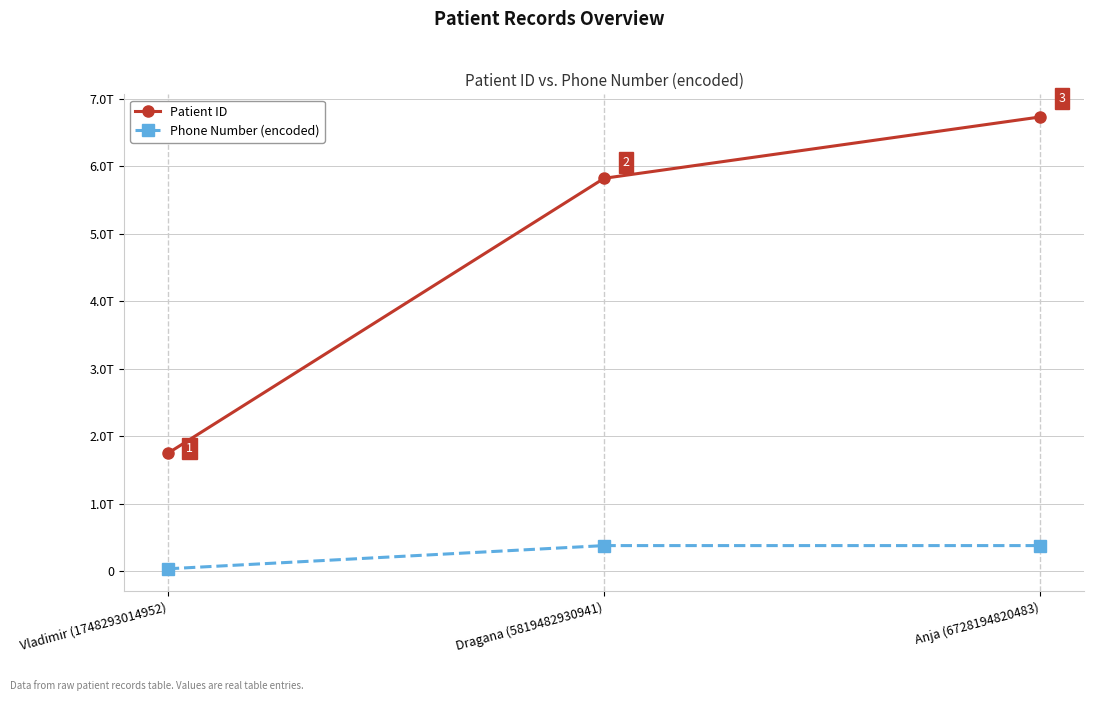

At which label is Phone Number (encoded) closest to 209909793763?

Anja (6728194820483)